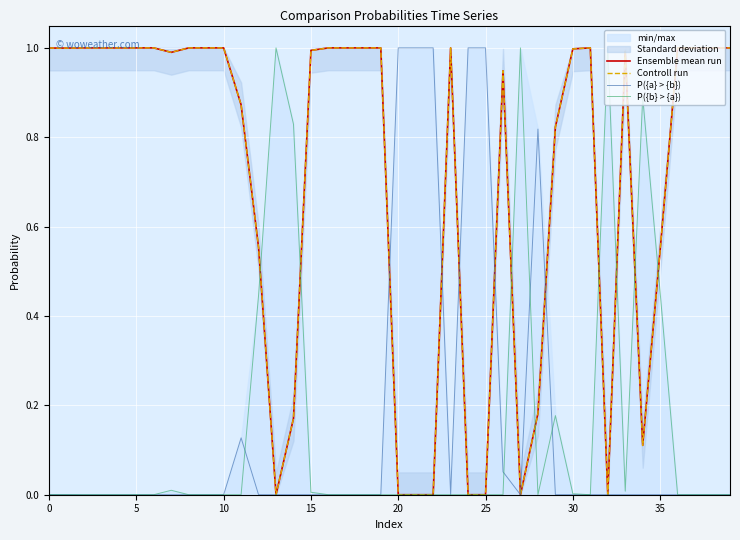

Reading left to right, what are all the values shown in this chart?

Ensemble mean run: 1.0	1.0	1.0	1.0	1.0	1.0	1.0	1.0	1.0	1.0	1.0	0.9	0.6	0.0	0.2	1.0	1.0	1.0	1.0	1.0	0.0	0.0	0.0	1.0	0.0	0.0	0.9	0.0	0.2	0.8	1.0	1.0	0.0	1.0	0.1	0.5	1.0	1.0	1.0	1.0
Controll run: 1.0	1.0	1.0	1.0	1.0	1.0	1.0	1.0	1.0	1.0	1.0	0.9	0.6	0.0	0.2	1.0	1.0	1.0	1.0	1.0	0.0	0.0	0.0	1.0	0.0	0.0	0.9	0.0	0.2	0.8	1.0	1.0	0.0	1.0	0.1	0.5	1.0	1.0	1.0	1.0
P({a} > {b}): 0.0	0.0	0.0	0.0	0.0	0.0	0.0	0.0	0.0	0.0	0.0	0.1	0.0	0.0	0.0	0.0	0.0	0.0	0.0	0.0	1.0	1.0	1.0	0.0	1.0	1.0	0.1	0.0	0.8	0.0	0.0	0.0	0.0	0.0	0.0	0.0	0.0	0.0	0.0	0.0
P({b} > {a}): 0.0	0.0	0.0	0.0	0.0	0.0	0.0	0.0	0.0	0.0	0.0	0.0	0.4	1.0	0.8	0.0	0.0	0.0	0.0	0.0	0.0	0.0	0.0	0.0	0.0	0.0	0.0	1.0	0.0	0.2	0.0	0.0	1.0	0.0	0.9	0.5	0.0	0.0	0.0	0.0